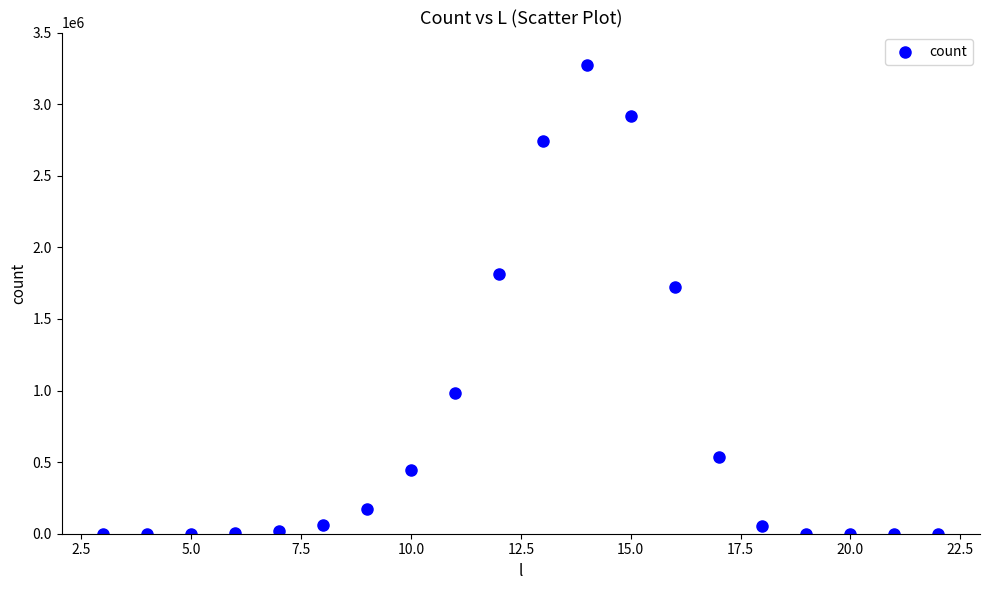

What Y value in the scatter plot is closest to 1637977?

1724264